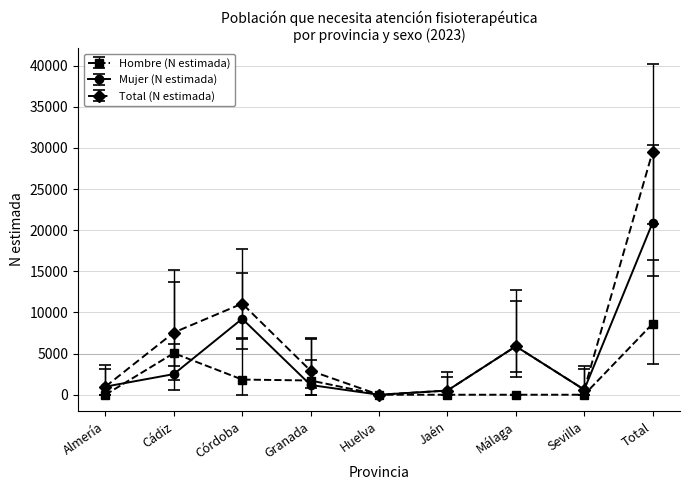

What is the difference between the highest and lowest values at Granada?

1731